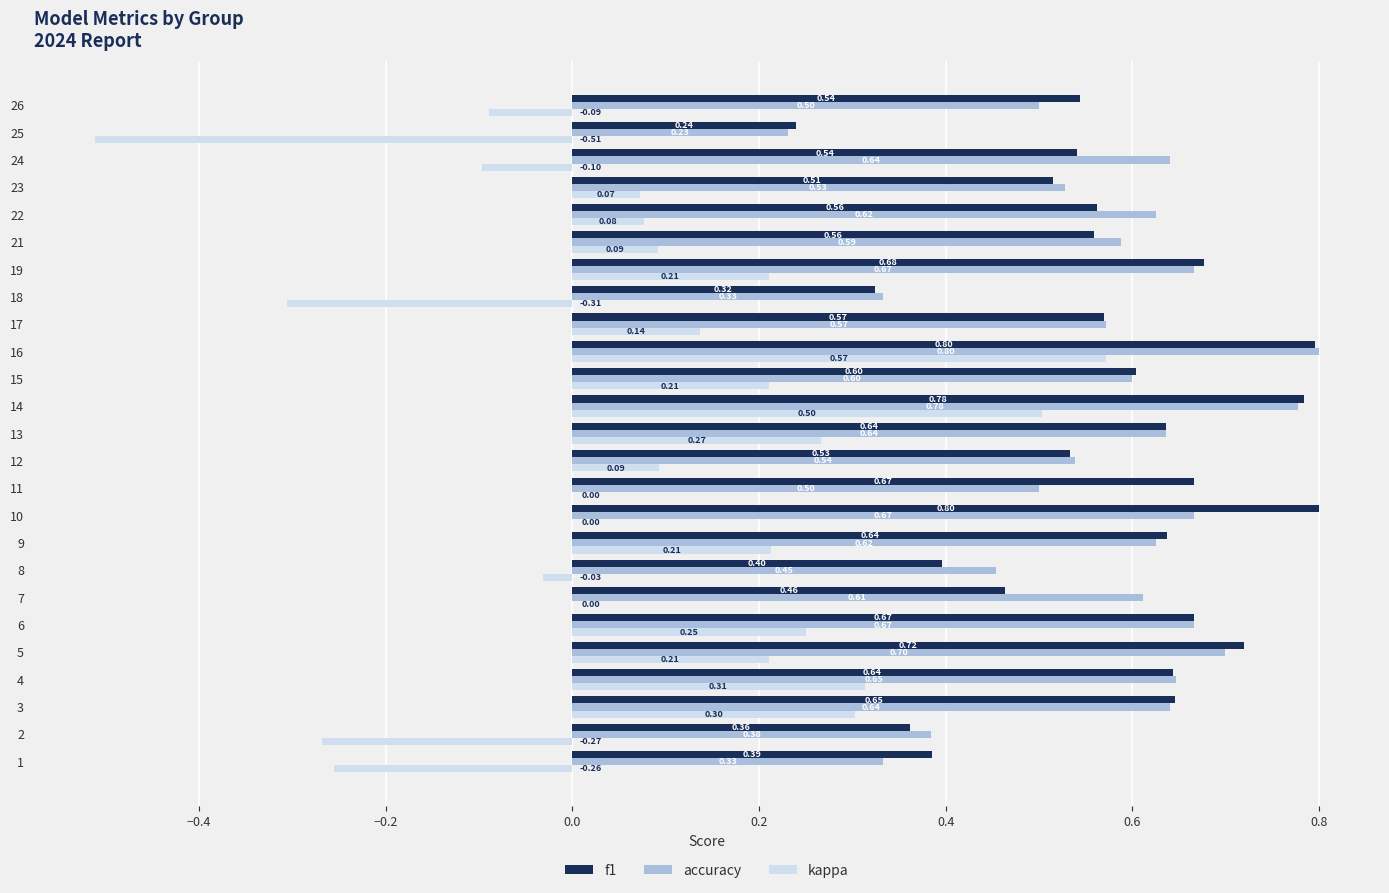

Between 14 and 16, which series saw the biggest shift?

kappa